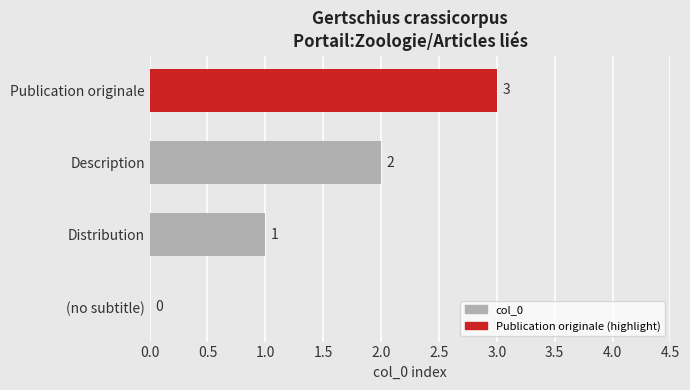

How many values are between 1 and 3?

3